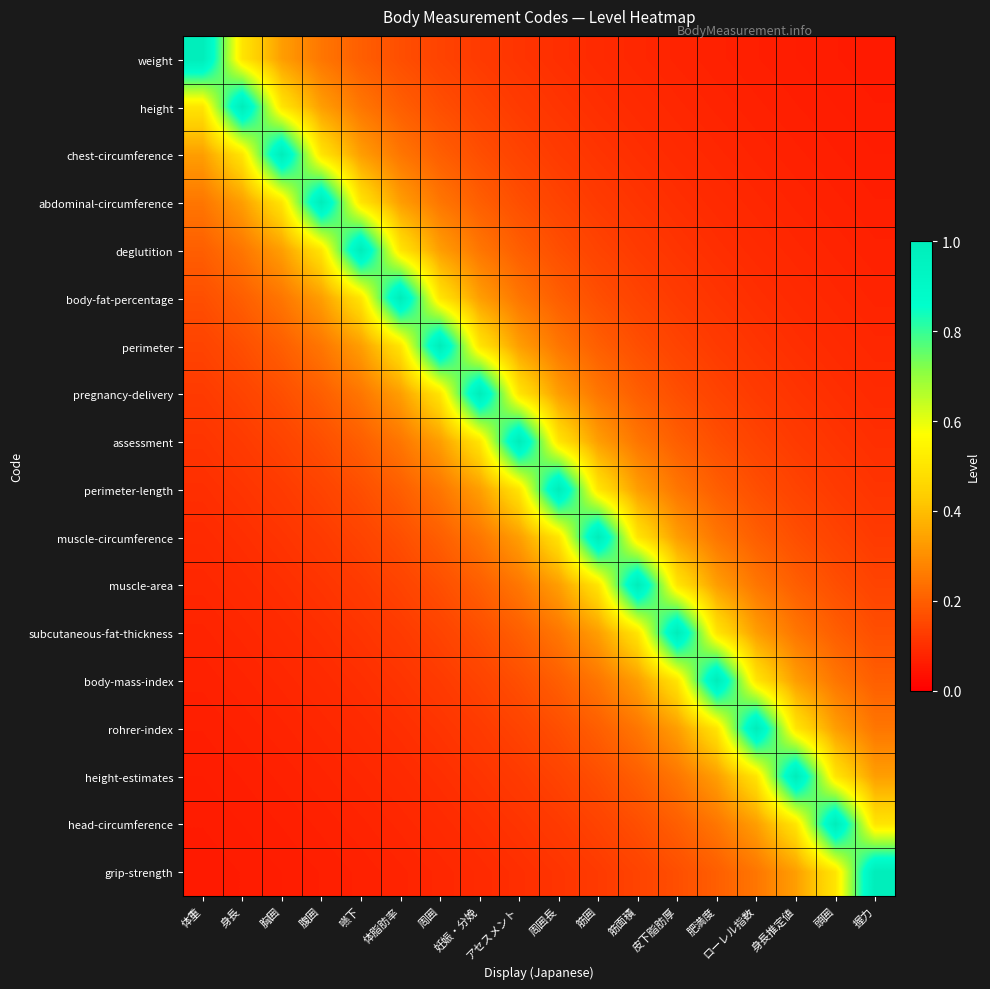

Which category has the lowest value across all series?

握力